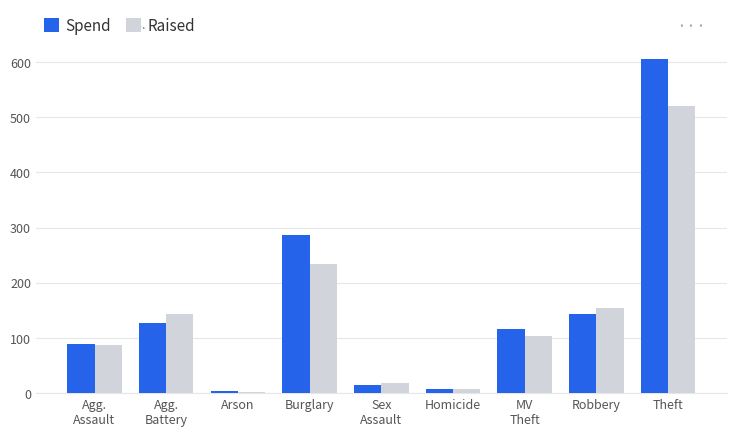

What is the approximate value of Raised at Burglary?

234